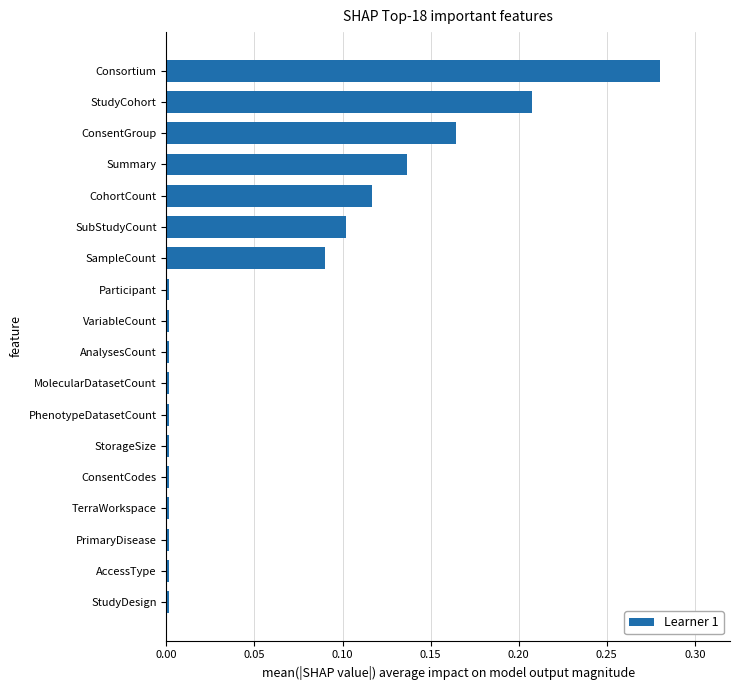

How many series are shown in this chart?

1